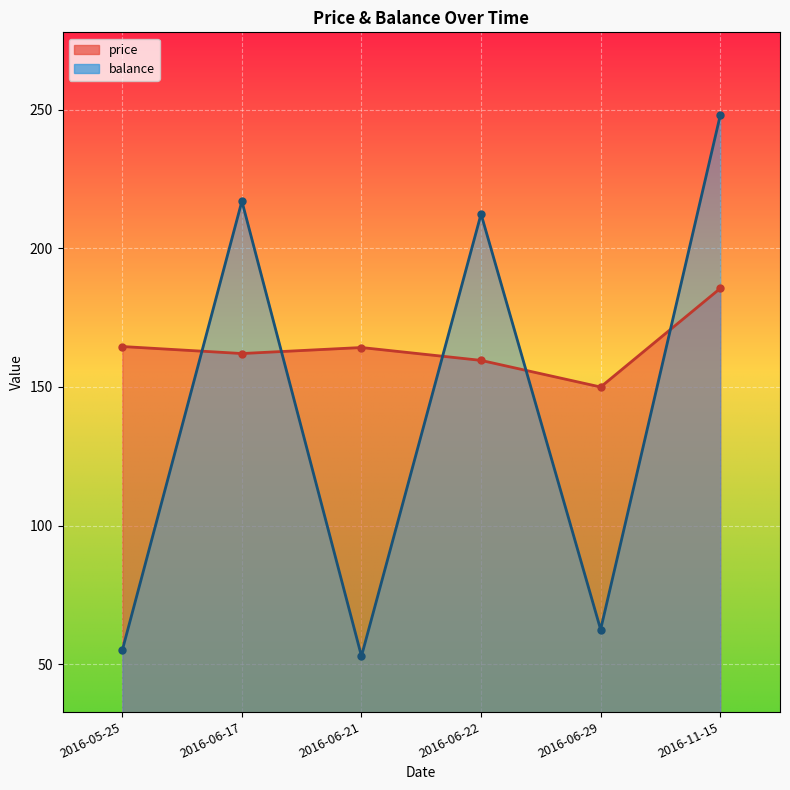

True or false: balance has more than 0 points higher than both neighbors.

True